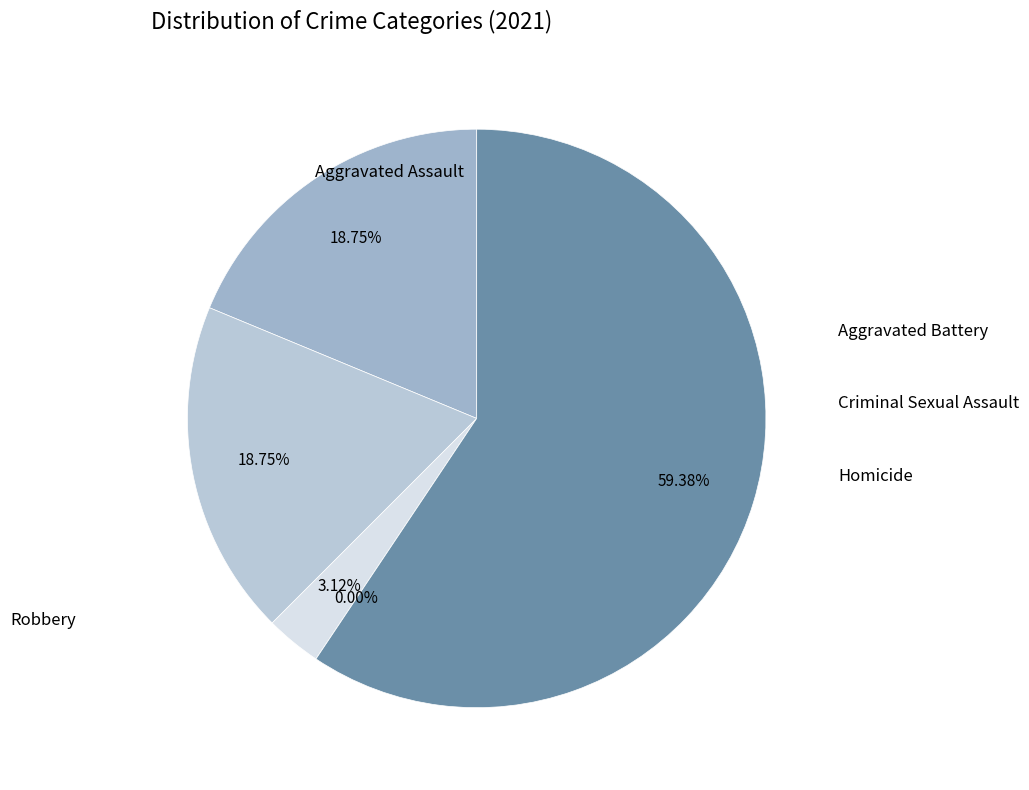

Which slice is the smallest?

Homicide